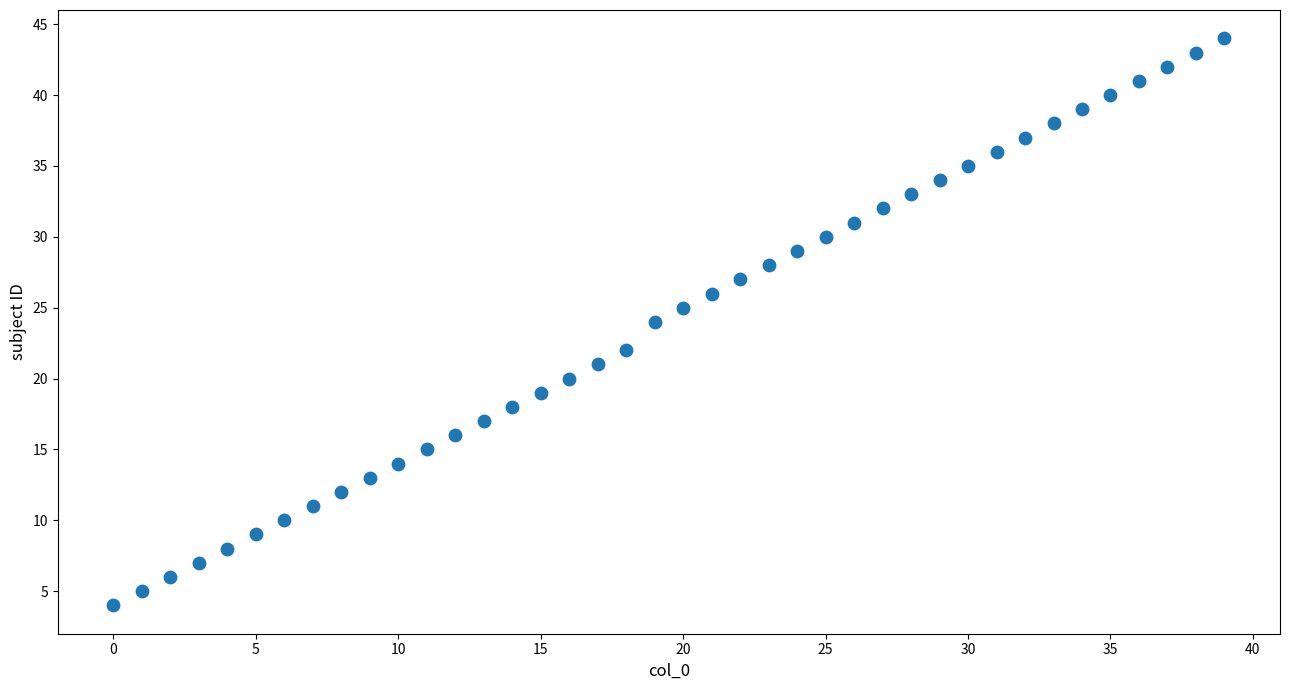

What is the range of Y values (max minus min)?

40